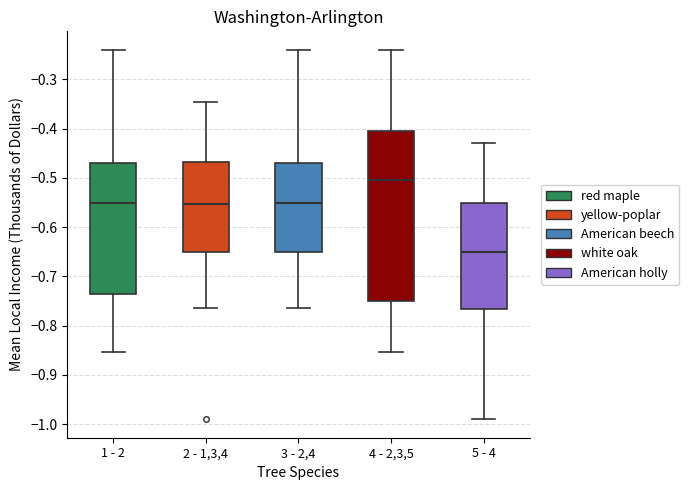

Reading left to right, transcribe this box plot: for each box, give where its median line is, the range the box spans, and where its two whiskers end, as read against the y-axis. The values are not printed on the chart, so give them approximately, as read against the axis.

1 - 2: median -0.55, box -0.74 to -0.47, whiskers -0.85 to -0.24
2 - 1,3,4: median -0.55, box -0.65 to -0.47, whiskers -0.76 to -0.35
3 - 2,4: median -0.55, box -0.65 to -0.47, whiskers -0.76 to -0.24
4 - 2,3,5: median -0.50, box -0.75 to -0.41, whiskers -0.85 to -0.24
5 - 4: median -0.65, box -0.77 to -0.55, whiskers -0.99 to -0.43